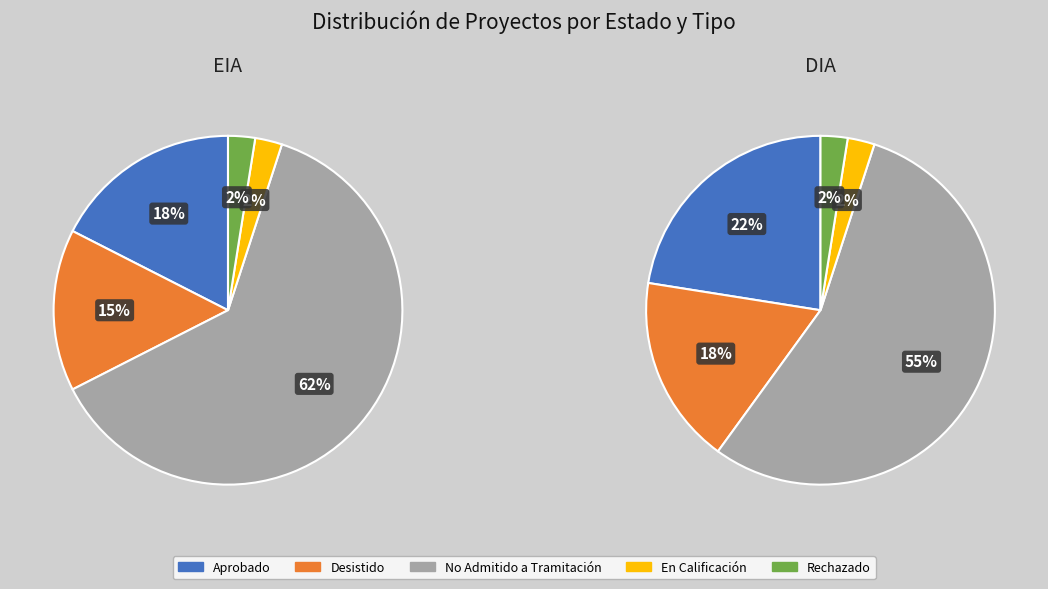

True or false: EIA accounts for 1% of the total.

True